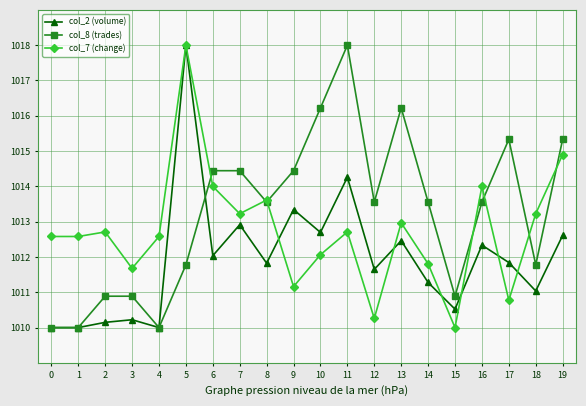

Is the value of col_8 (trades) at 6 greater than the value of col_2 (volume) at 15?

Yes